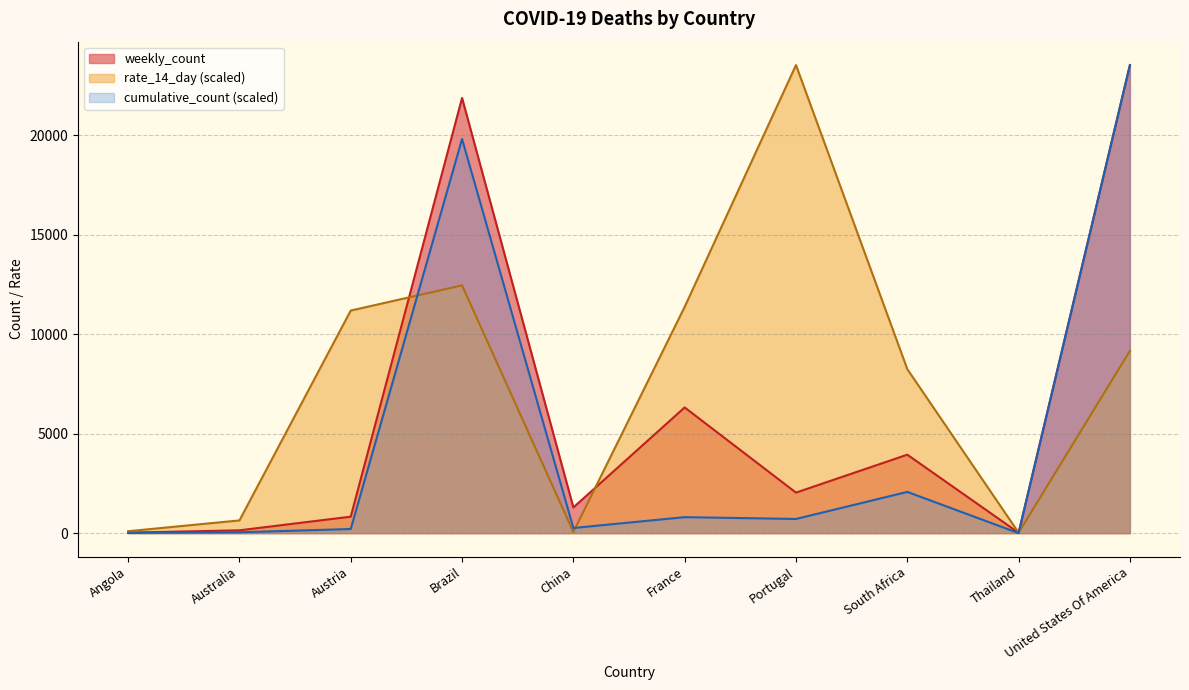

Is the value of weekly_count at Portugal greater than the value of cumulative_count at Angola?

Yes